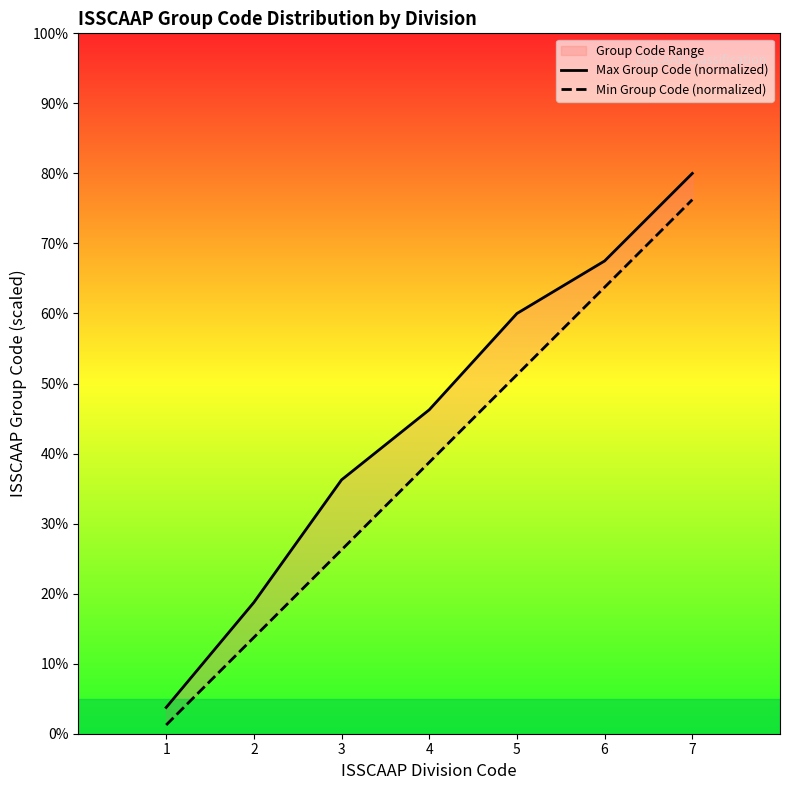

True or false: Max Group Code (normalized) and Min Group Code (normalized) cross at least once.

False